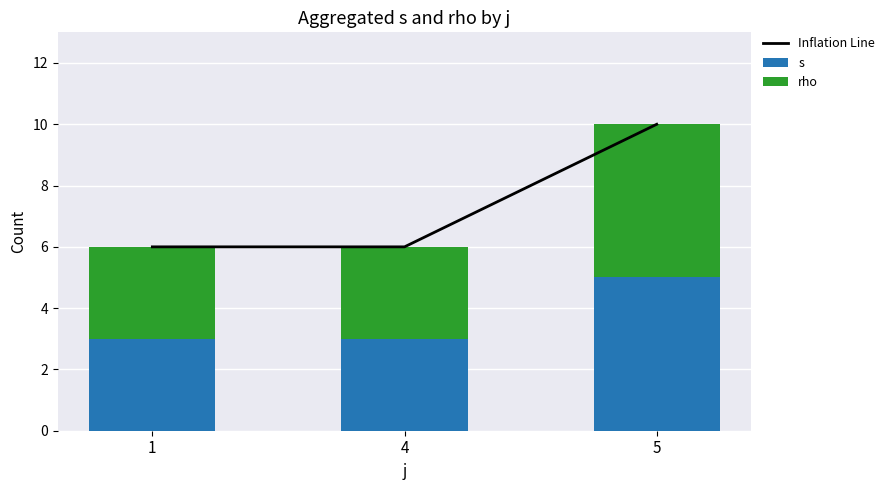

Reading right to left, list all the values displayed in this chart.

Inflation Line: 5=10	4=6	1=6
s: 5=5	4=3	1=3
rho: 5=5	4=3	1=3